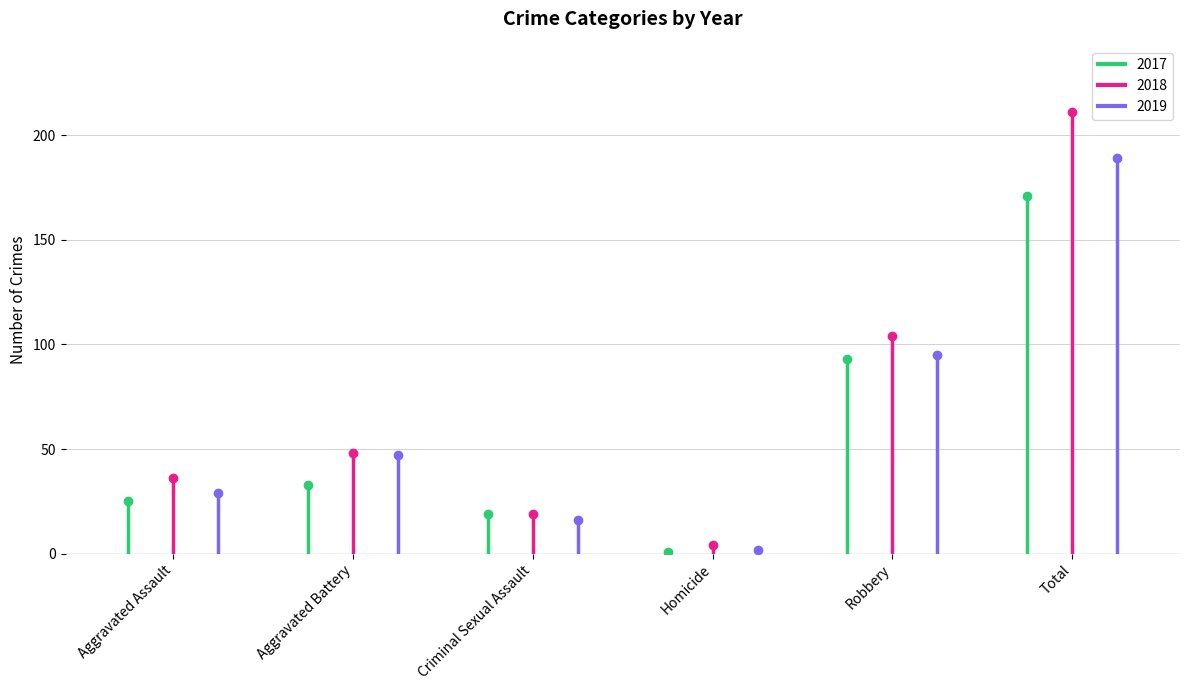

Between which two adjacent categories do 2017 and 2019 first intersect?

Aggravated Battery and Criminal Sexual Assault